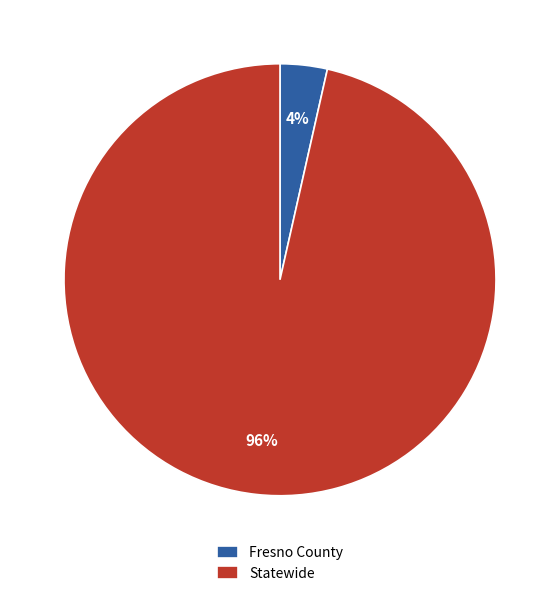

To the nearest percent, what is the combined percentage of Fresno County and Statewide?

100%